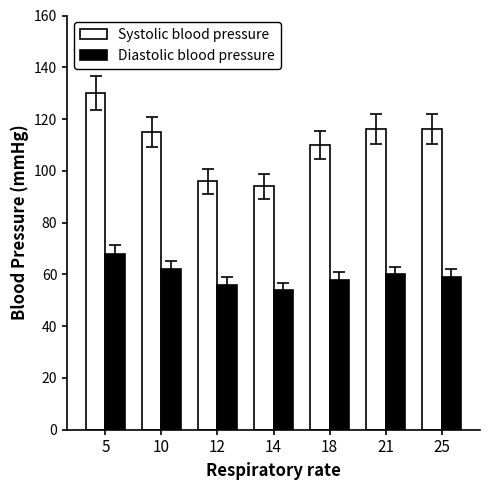

Is it true that Diastolic blood pressure equals 58 at 18?

True